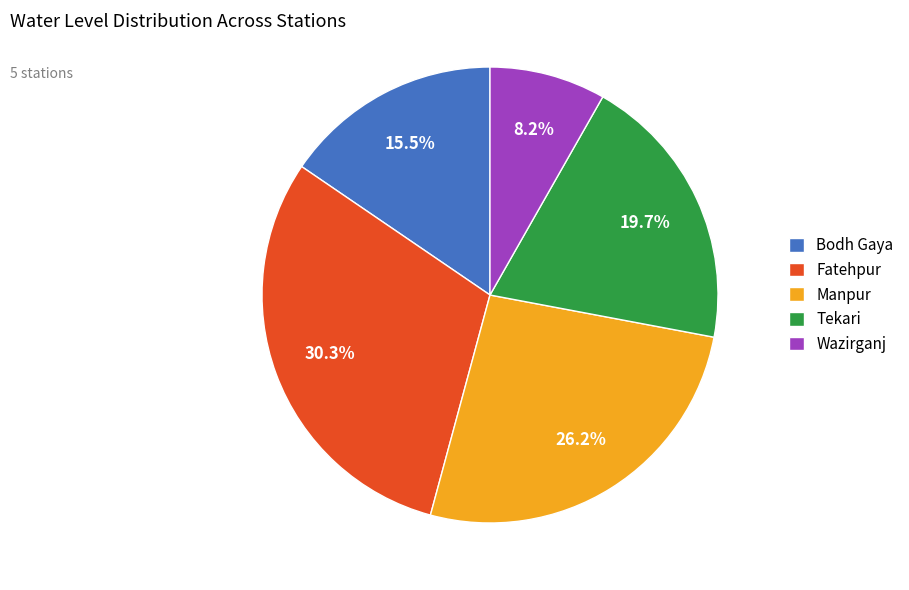

Count the number of slices in the pie.

5